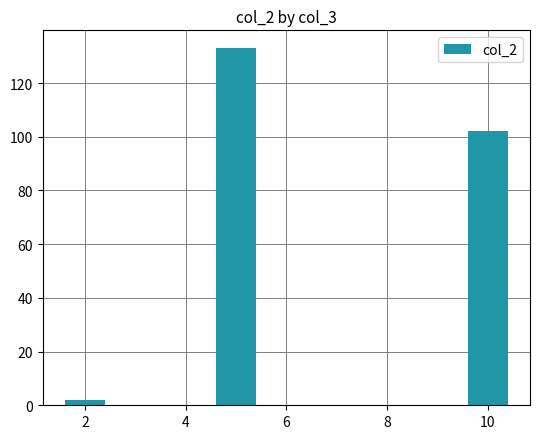

What is the smallest value displayed?

2